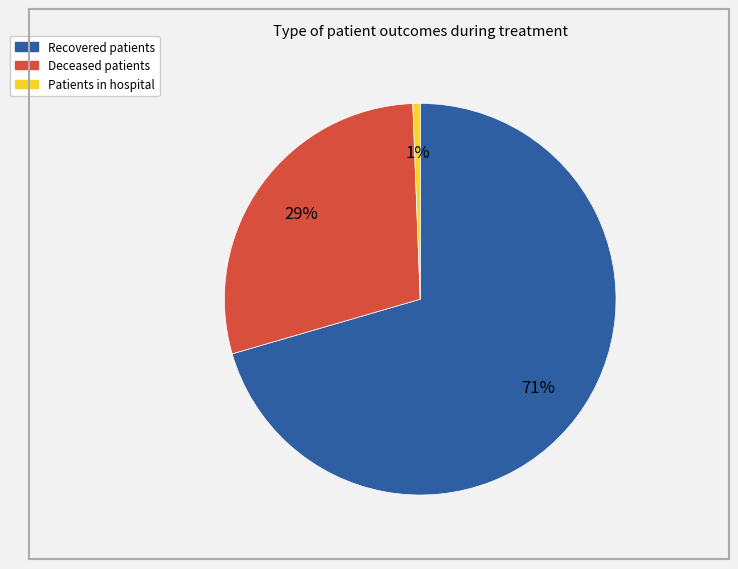

Does any single category account for the majority?

Yes